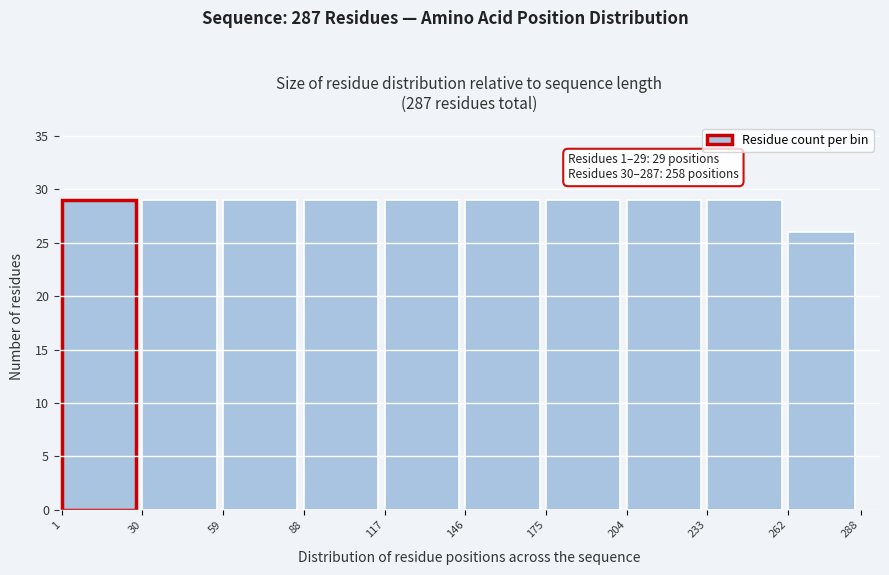

Reading right to left, transcribe all the data shown in this chart.

262=26	233=29	204=29	175=29	146=29	117=29	88=29	59=29	30=29	1=29